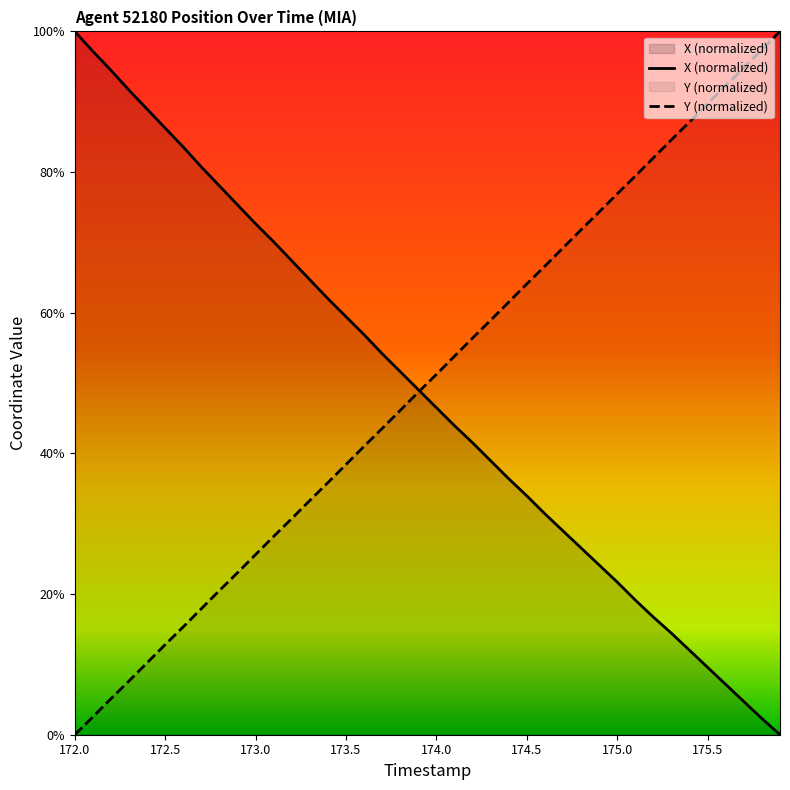

Reading left to right, extract all data points from this chart.

X: 100.0	97.2	94.5	91.6	88.9	86.3	83.6	80.7	78.0	75.3	72.6	70.1	67.4	64.7	62.0	59.4	56.9	54.2	51.6	49.1	46.5	43.9	41.5	38.9	36.4	34.0	31.4	29.0	26.5	24.1	21.7	19.1	16.7	14.4	12.0	9.6	7.1	4.7	2.3	0.0
Y: 0.0	2.5	5.1	7.6	10.2	12.8	15.3	17.9	20.5	23.0	25.6	28.2	30.7	33.3	35.8	38.4	41.0	43.5	46.1	48.7	51.2	53.8	56.4	58.9	61.5	64.1	66.6	69.2	71.8	74.3	76.9	79.4	82.0	84.6	87.1	89.7	92.3	94.8	97.4	100.0